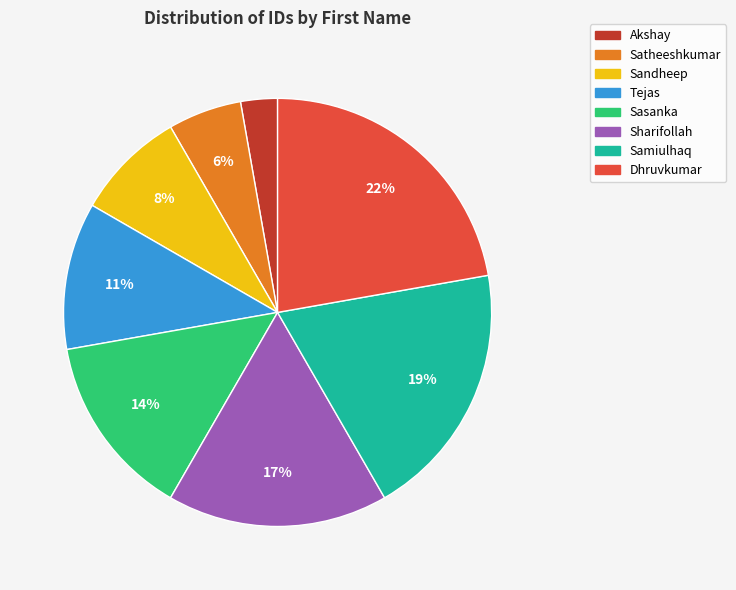

Which slice is the smallest?

Akshay